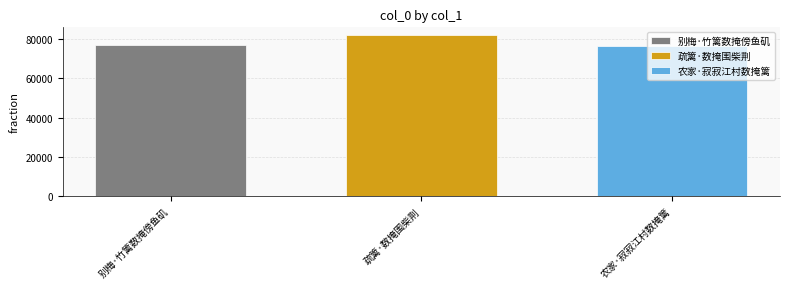

What is the approximate value of 农家·寂寂江村数掩篱 at 疏篱·数掩围柴荆?

76502